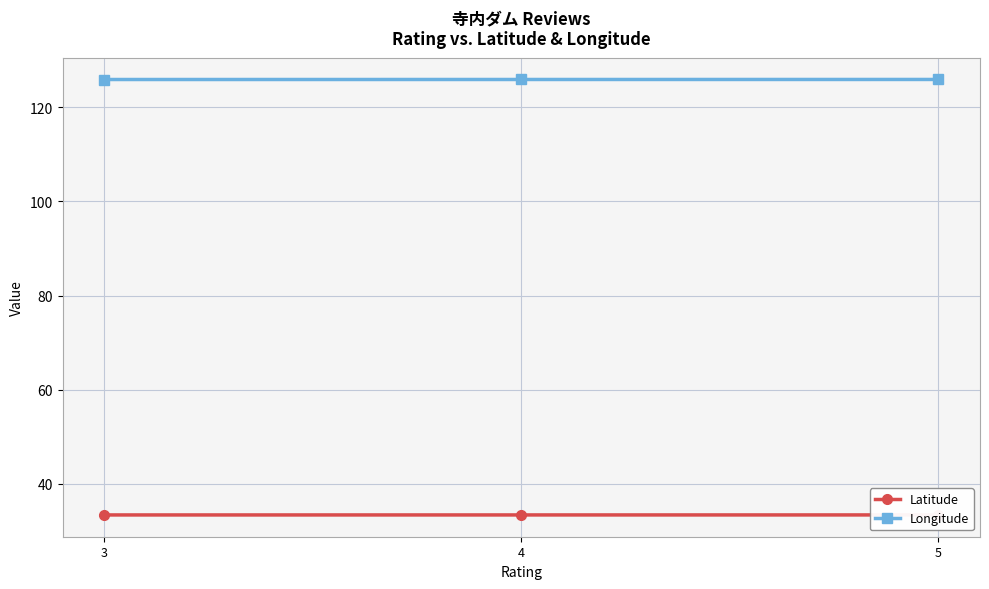

What is the maximum value shown in the chart?

125.9